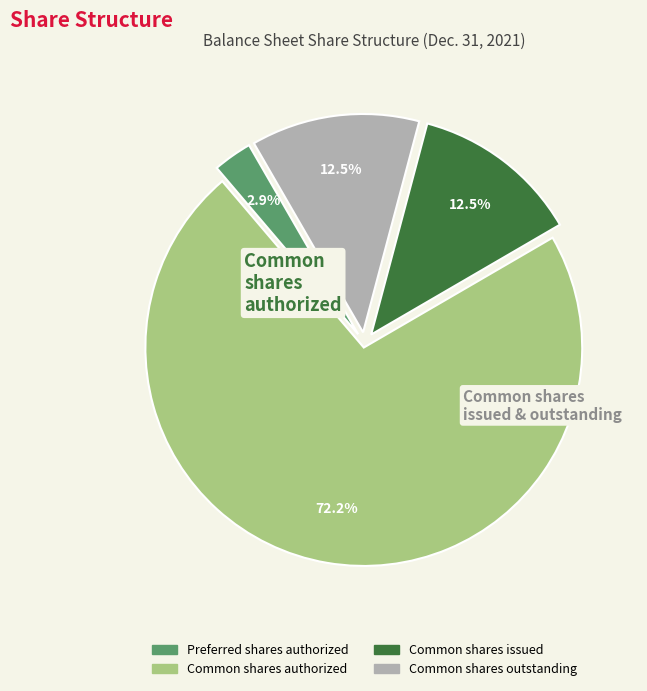

How many slices are in this pie chart?

4